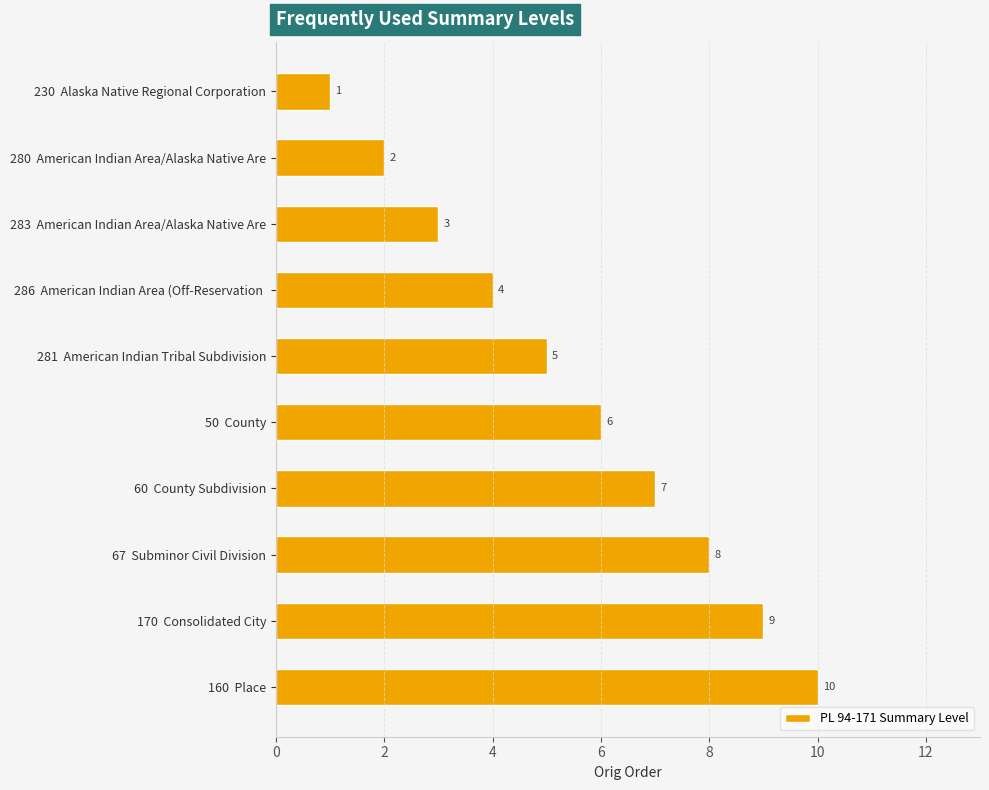

True or false: the data shows 3 at 286  American Indian Area (Off-Reservation .

False